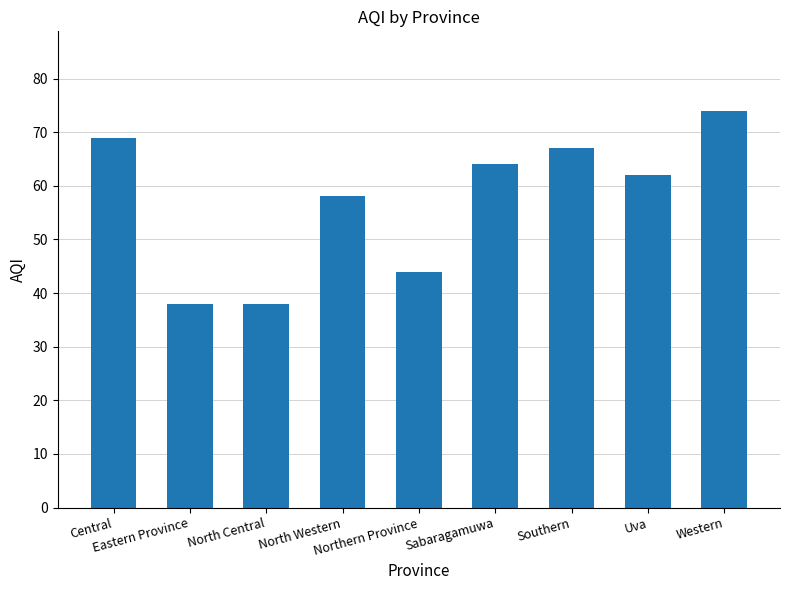

Where is the data nearest to the value 56?

North Western